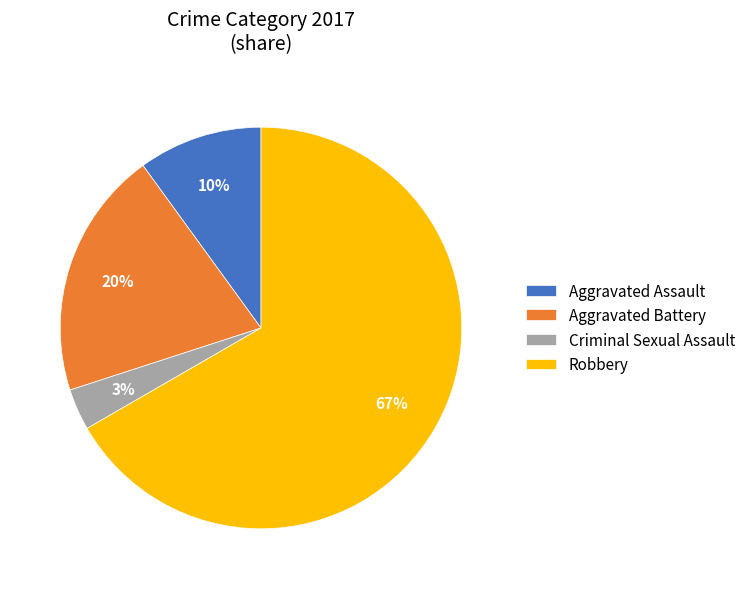

True or false: Aggravated Assault accounts for 23% of the total.

False